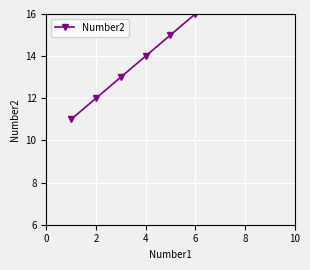

What is the value of the 8th point from the left?

18